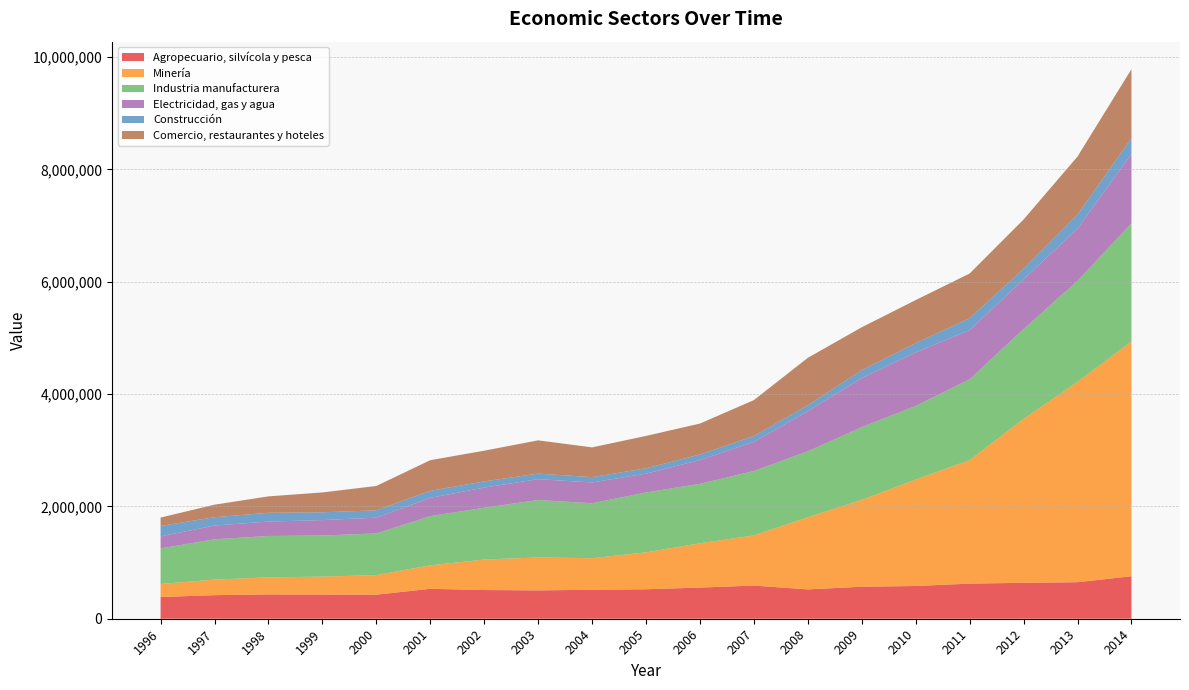

Reading left to right, what are all the values shown in this chart?

Agropecuario, silvícola y pesca: 1996=386848	1997=419801	1998=433071	1999=430520	2000=428668	2001=533057	2002=510810	2003=505016	2004=515300	2005=525087	2006=555118	2007=590560	2008=522534	2009=570303	2010=582910	2011=625523	2012=639604	2013=650666	2014=756746
Minería: 1996=232153	1997=276941	1998=303784	1999=319339	2000=348022	2001=417817	2002=543522	2003=585999	2004=562691	2005=657053	2006=788508	2007=892504	2008=1284615	2009=1545836	2010=1895582	2011=2198531	2012=2918056	2013=3566752	2014=4179933
Industria manufacturera: 1996=633422	1997=717595	1998=736847	1999=731787	2000=741955	2001=875734	2002=921547	2003=1023279	2004=977790	2005=1066420	2006=1058442	2007=1147712	2008=1174015	2009=1295229	2010=1310522	2011=1438538	2012=1599967	2013=1799058	2014=2103434
Electricidad, gas y agua: 1996=214540	1997=245454	1998=256722	1999=275464	2000=281251	2001=325858	2002=359561	2003=370770	2004=371020	2005=335109	2006=423970	2007=519591	2008=714139	2009=874622	2010=953671	2011=878065	2012=886551	2013=932863	2014=1235736
Construcción: 1996=185581	1997=147548	1998=155951	1999=138169	2000=130738	2001=125427	2002=110025	2003=99273	2004=94527	2005=95121	2006=98557	2007=102897	2008=106530	2009=140924	2010=163945	2011=211954	2012=185367	2013=246038	2014=281081
Comercio, restaurantes y hoteles: 1996=149040	1997=223663	1998=292520	1999=353688	2000=433491	2001=545491	2002=546913	2003=592083	2004=530143	2005=576544	2006=550903	2007=640127	2008=844640	2009=763672	2010=767851	2011=795240	2012=879764	2013=1035175	2014=1229631